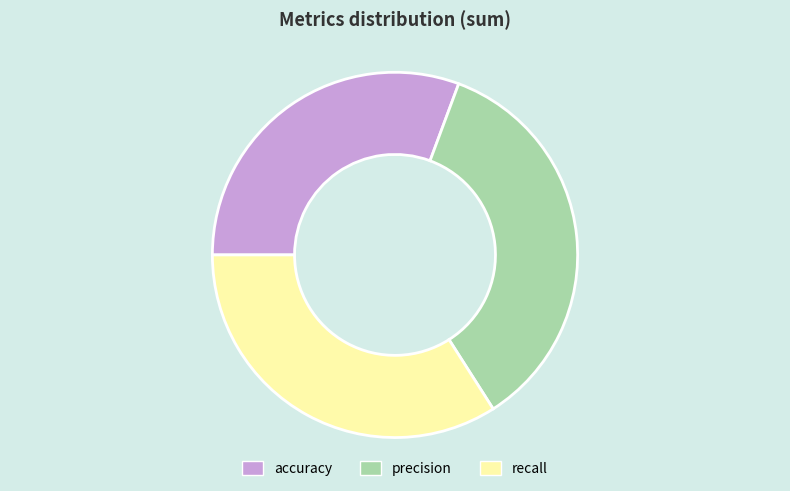

Do recall and accuracy together represent more than half of the pie?

Yes